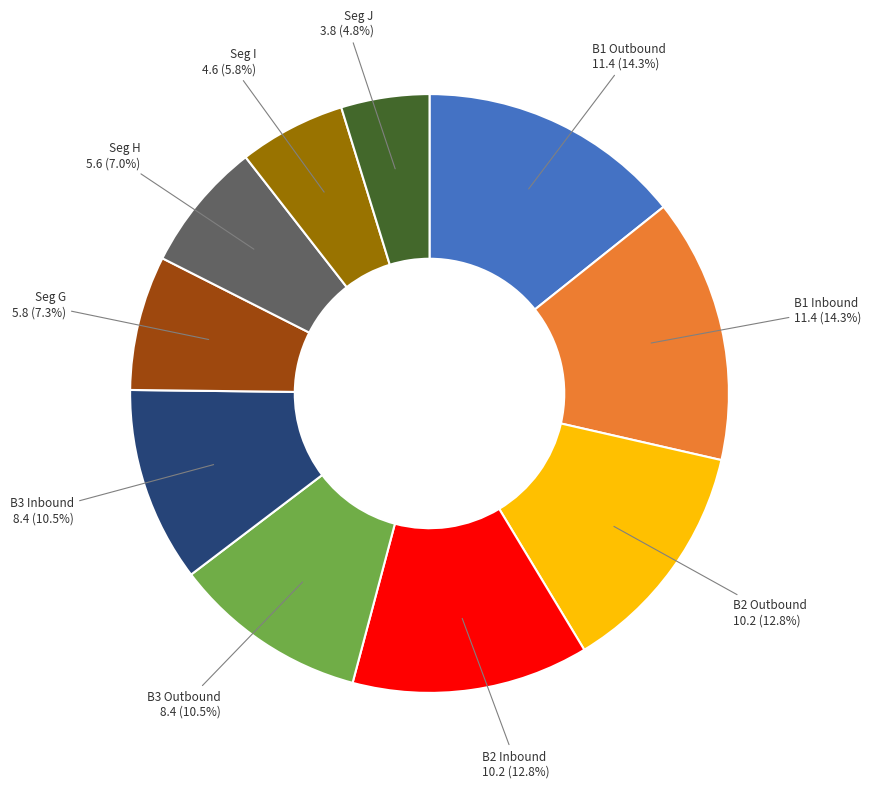

Is there any slice that represents more than half of the pie?

No